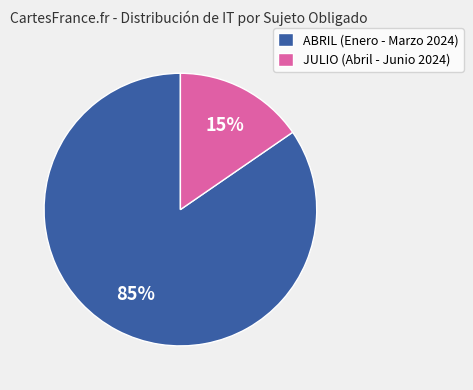

What percentage is the ABRIL (Enero - Marzo 2024) slice, to the nearest percent?

85%